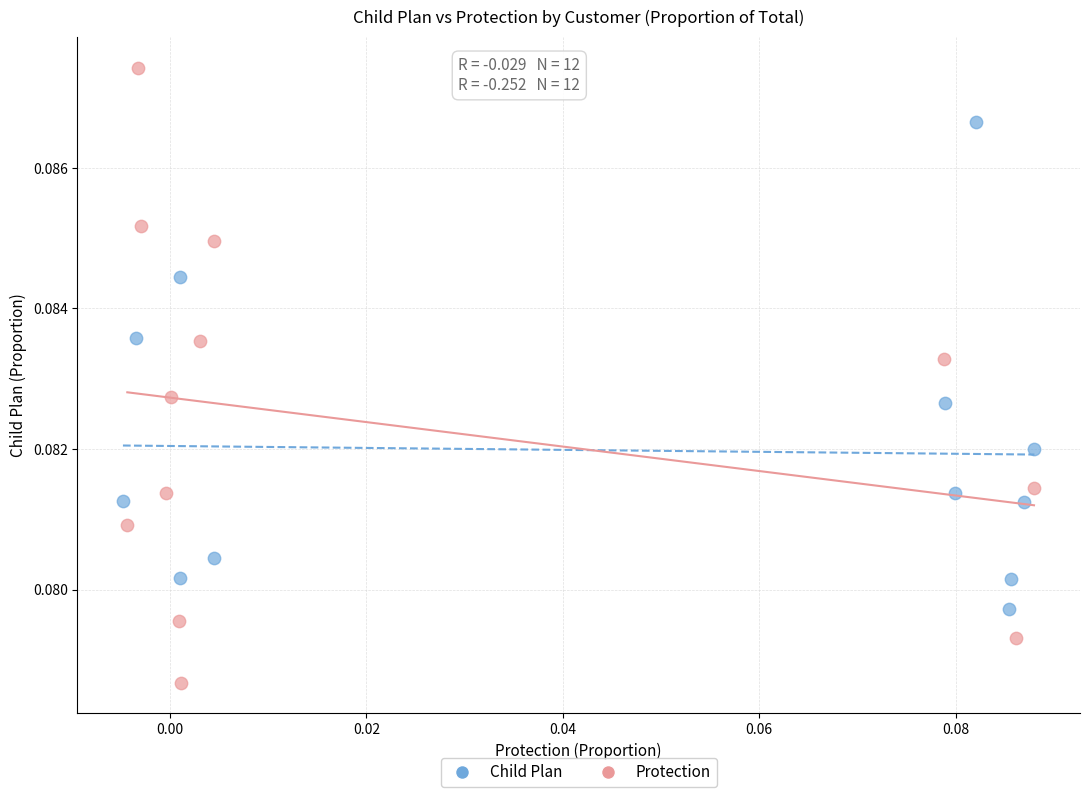

Which series has the largest Y range (max minus min)?

Protection